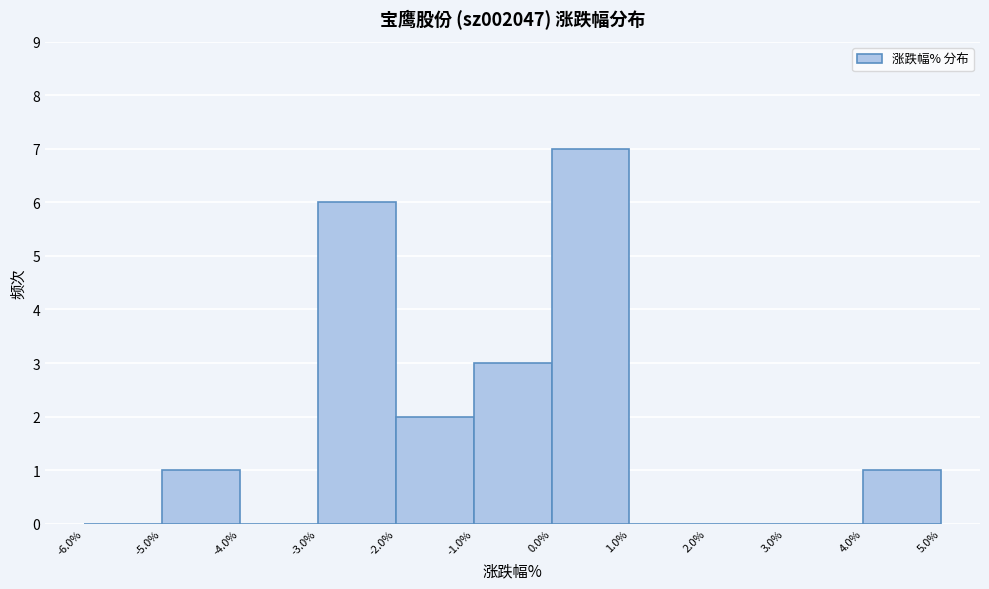

Reading left to right, list every bar in this chart as the range it spans on the x-axis followed by its height. The values are not printed on the chart, so give them approximately, as read against the axis.

-6.0% to -5.0%: 0
-5.0% to -4.0%: 1
-4.0% to -3.0%: 0
-3.0% to -2.0%: 6
-2.0% to -1.0%: 2
-1.0% to 0.0%: 3
0.0% to 1.0%: 7
1.0% to 2.0%: 0
2.0% to 3.0%: 0
3.0% to 4.0%: 0
4.0% to 5.0%: 1